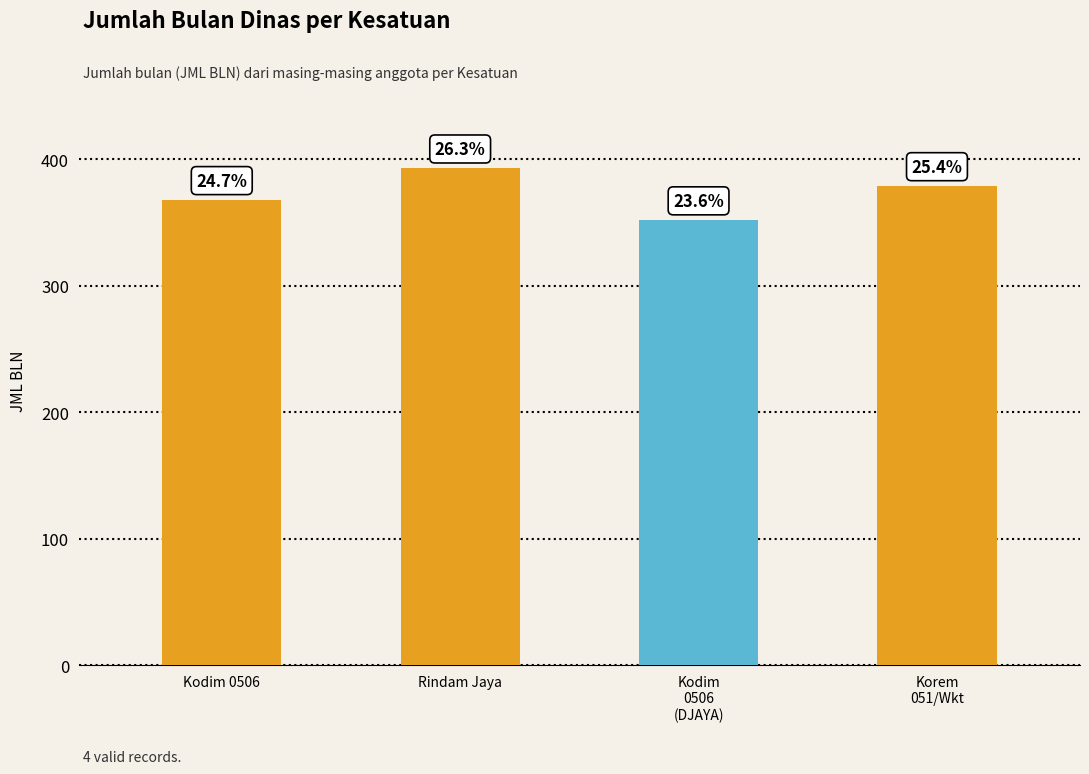

Where is the data nearest to the value 372?

Kodim 0506